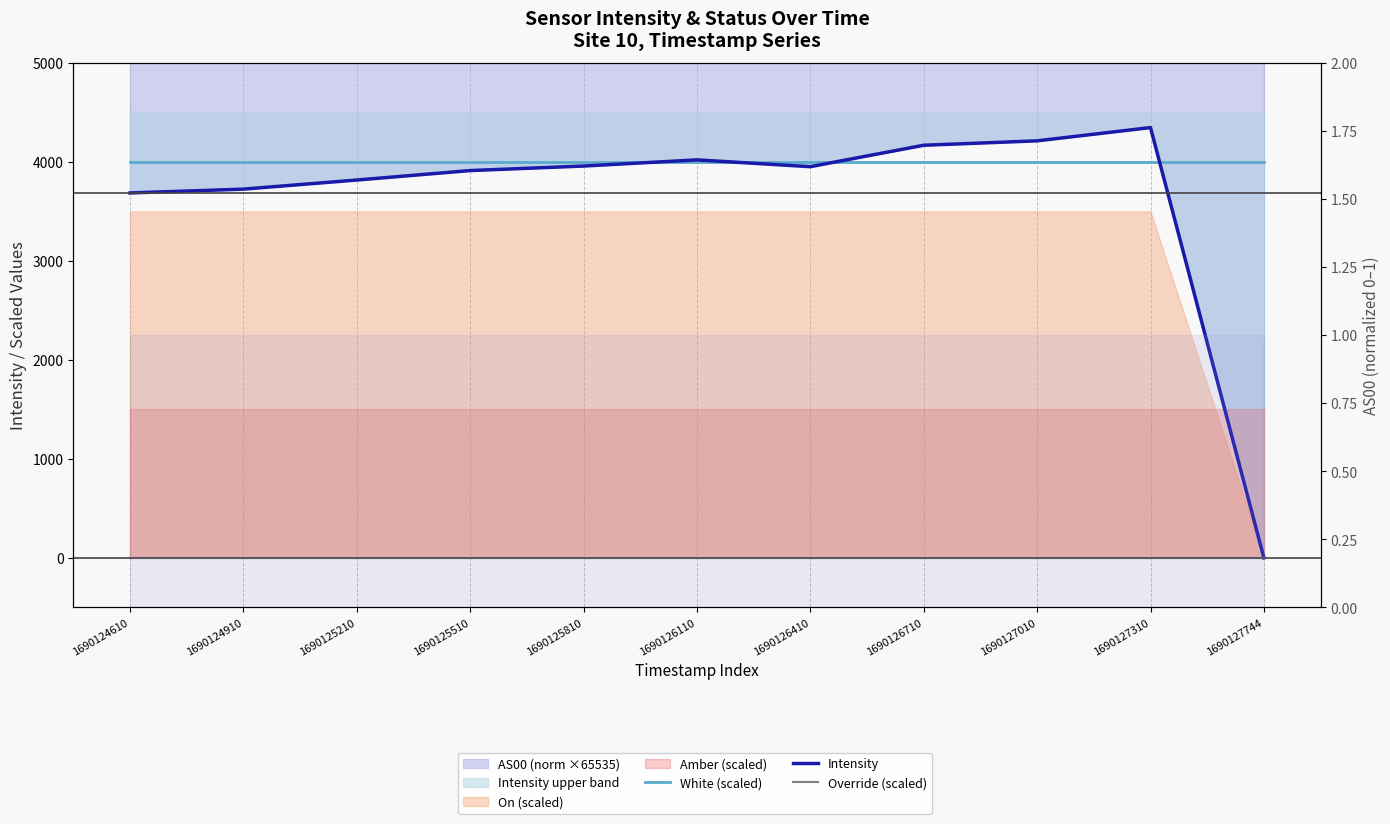

What is the difference between the maximum and minimum values in the Intensity series?

4346.8